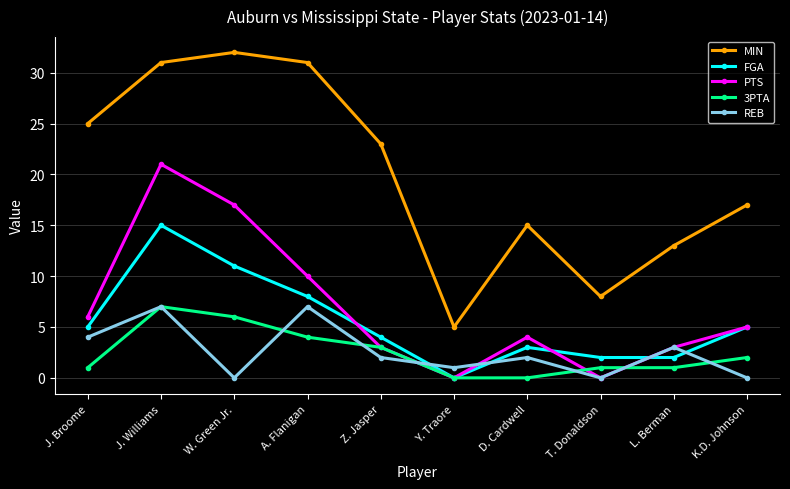

What is the approximate value of PTS at K.D. Johnson, to the nearest 5?

5